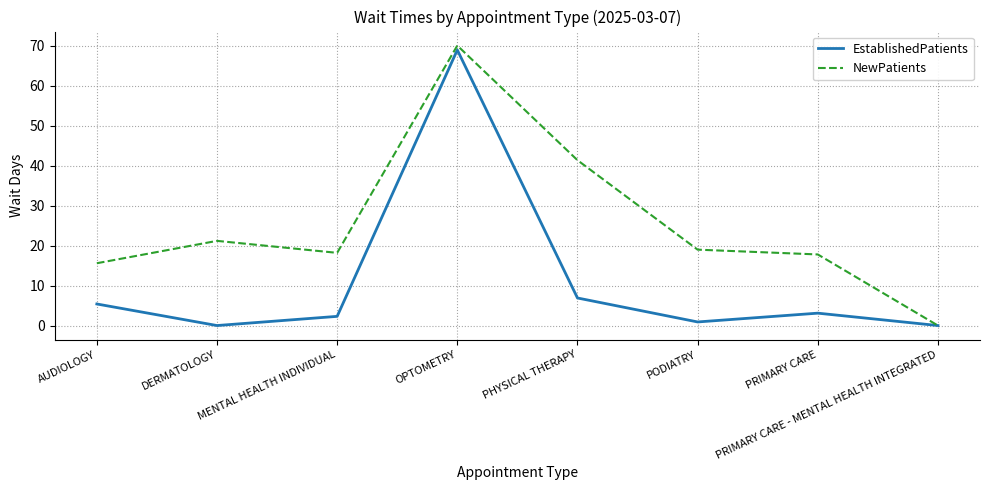

Which series has the largest total across all categories?

NewPatients